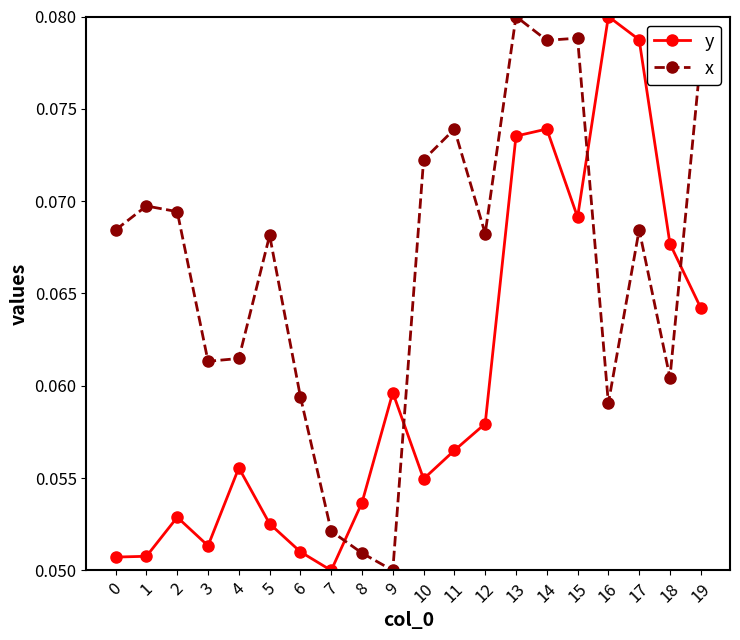

Which category has the highest value in the x series?

13